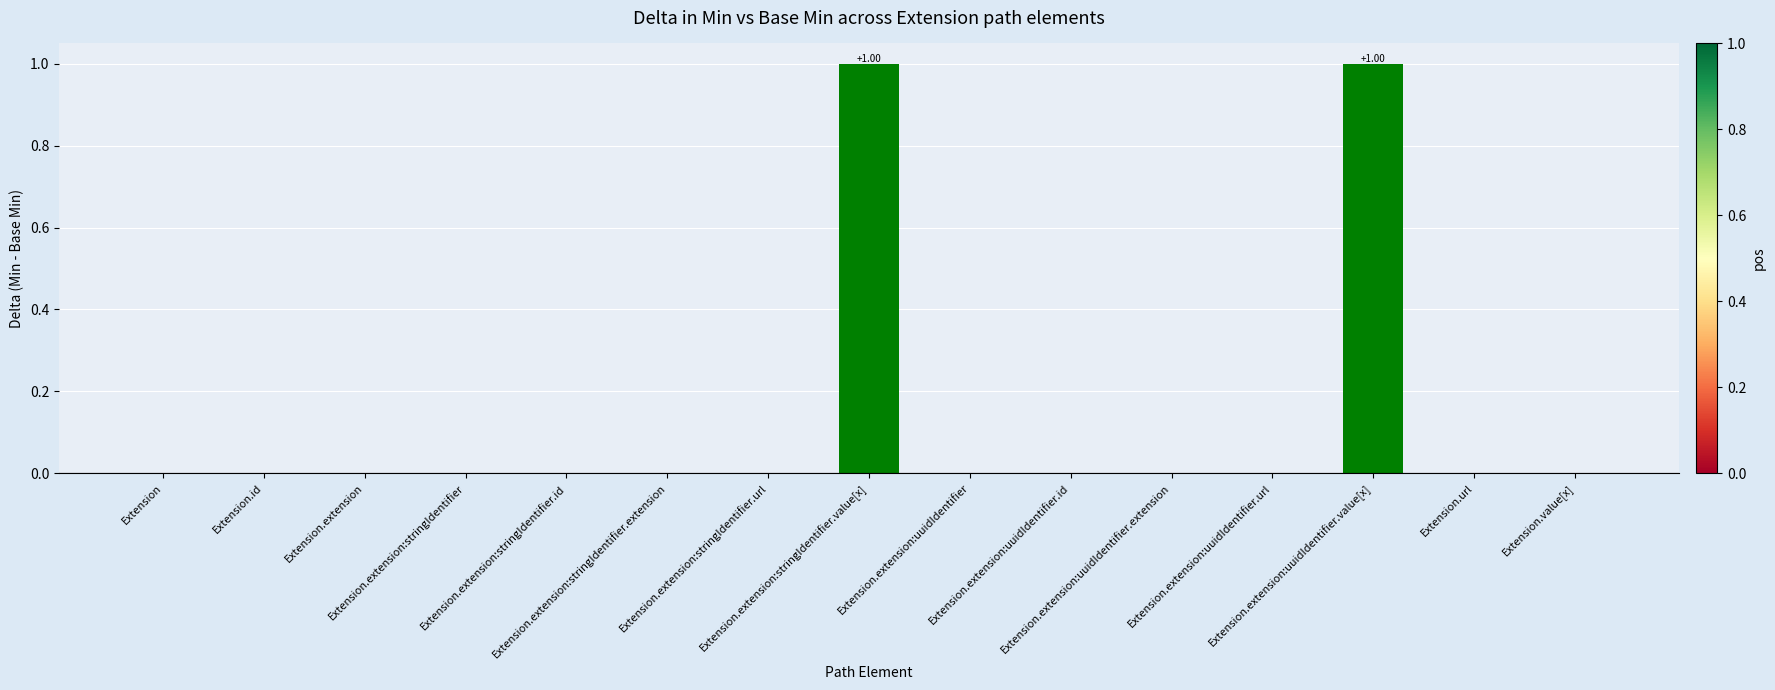

How many series are shown in this chart?

1